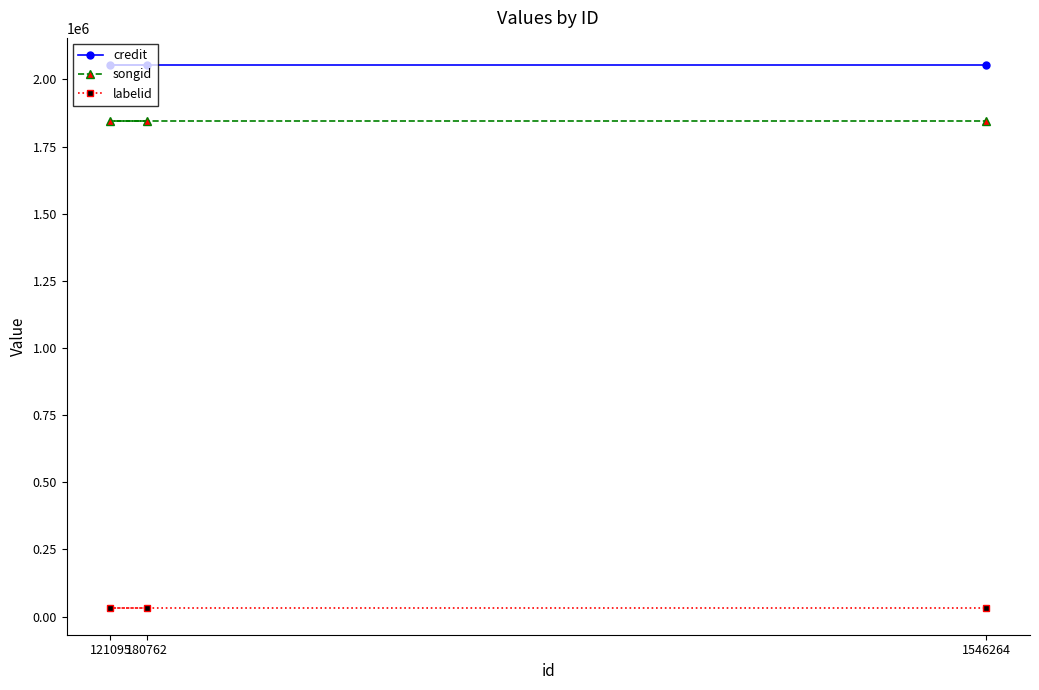

Between 180762 and 1546264, which series saw the biggest shift?

credit